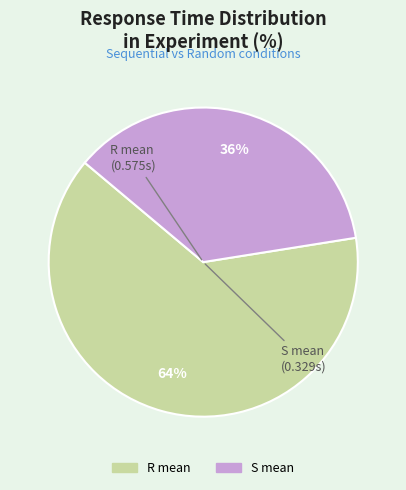

Which category has the biggest portion of the pie?

R mean